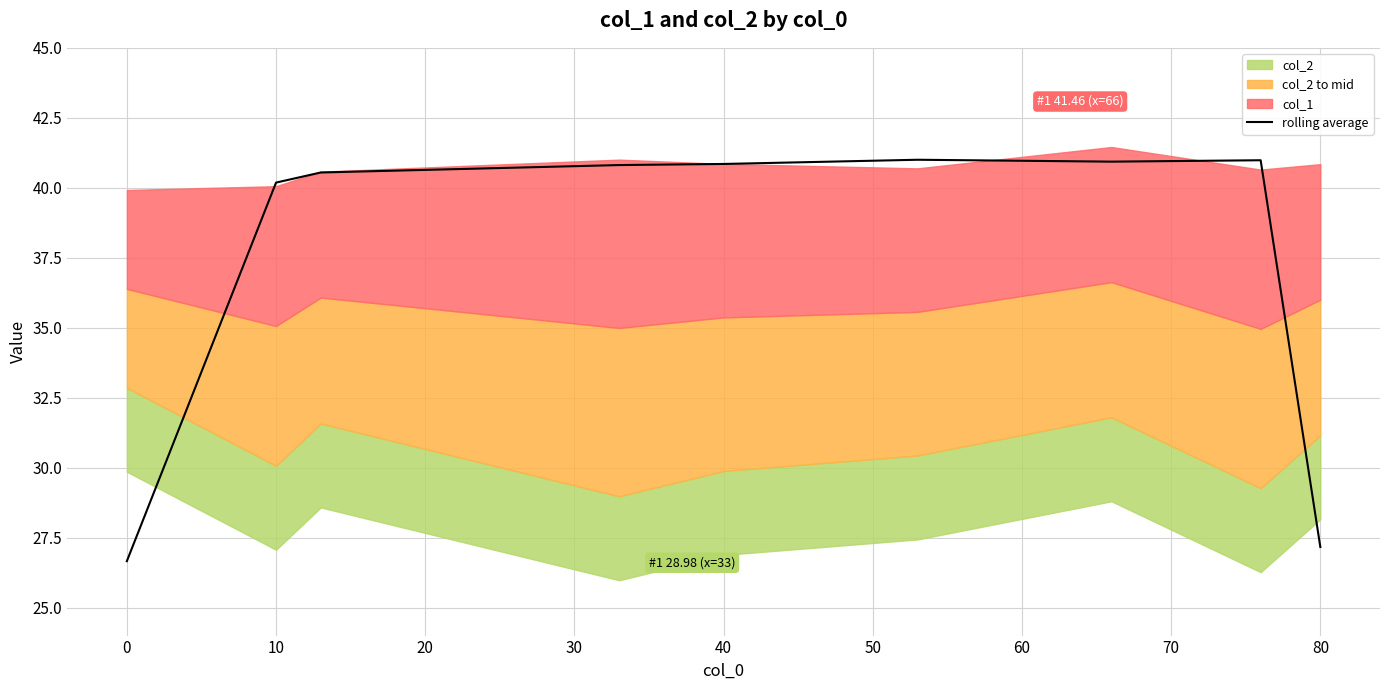

At which label is rolling average closest to 33?

80